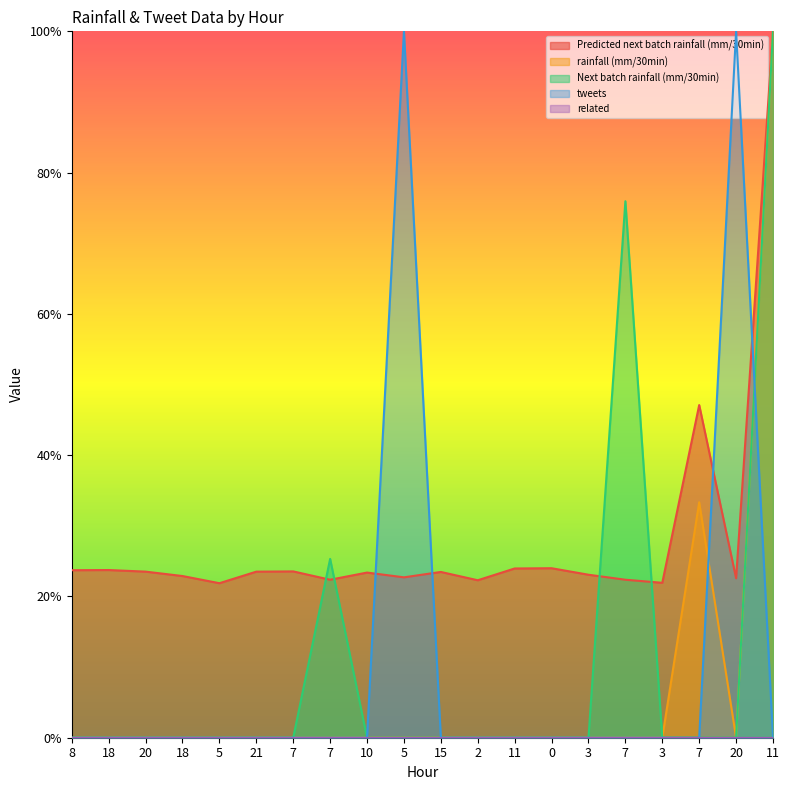

How many values in the tweets series exceed 0?

2